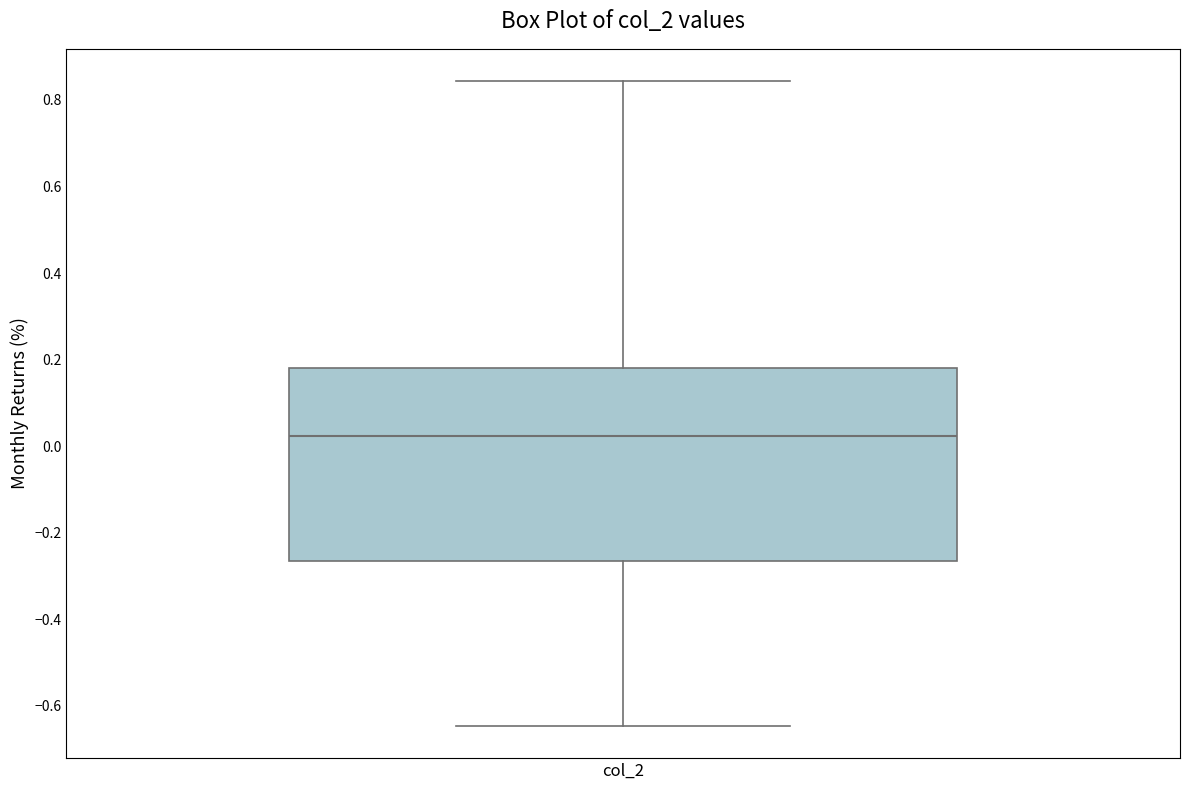

Where is the upper edge of the box for col_2 on the y-axis? The values are not printed on the chart, so give them approximately, as read against the axis.

0.18